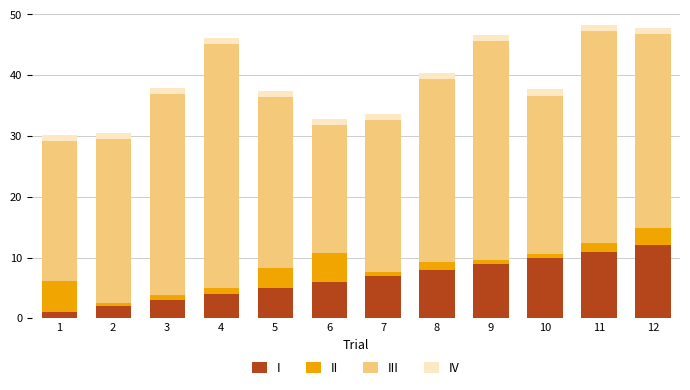

Where is I nearest to the value 6?

6